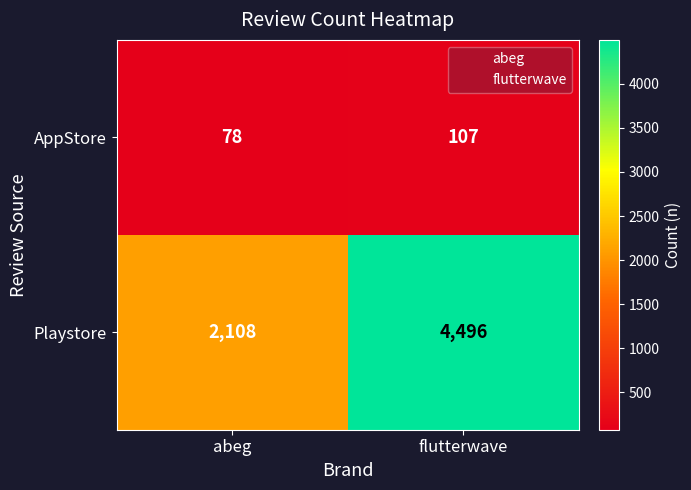

At which label is AppStore closest to 92?

abeg